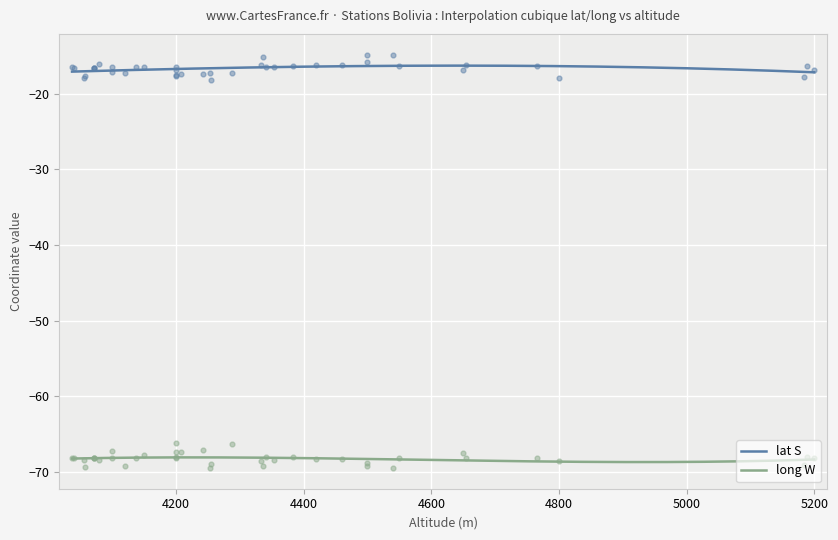

At which category is the sum across all series the highest?

4287